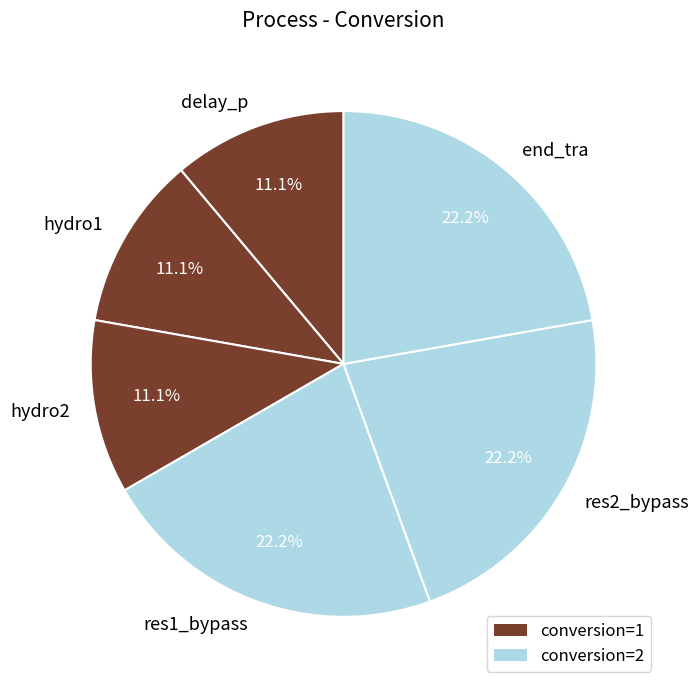

Approximately how many times larger is the value at end_tra compared to hydro1?

2.0